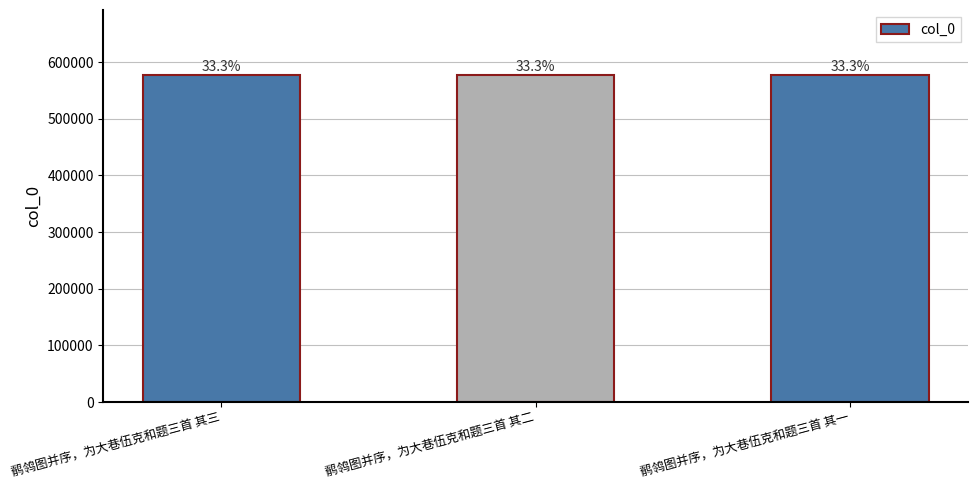

What is the change in value from 鹡鸰图并序，为大巷伍克和题三首 其三 to 鹡鸰图并序，为大巷伍克和题三首 其一?

-2